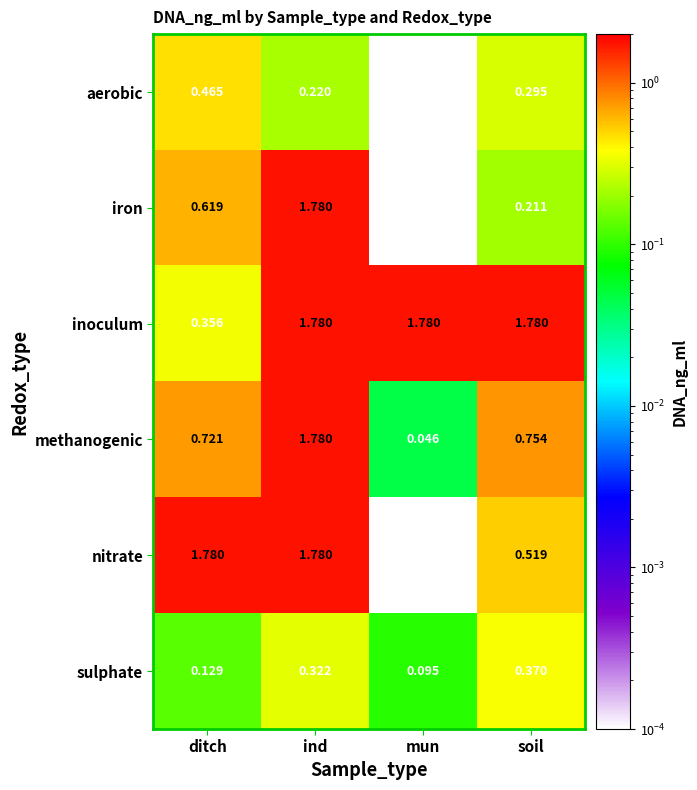

At which label is aerobic closest to 0?

mun